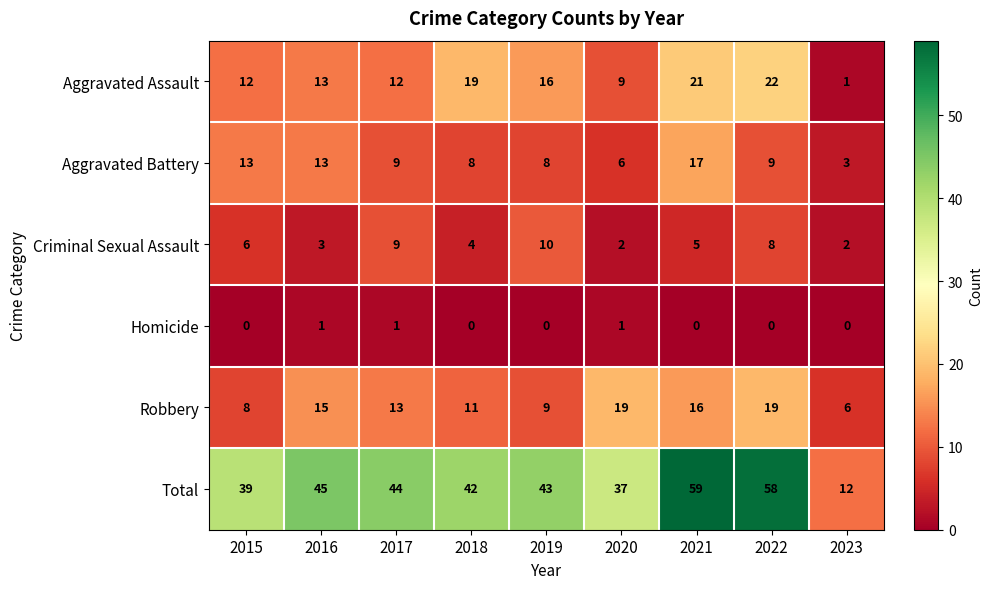

Count the number of categories in the chart.

9